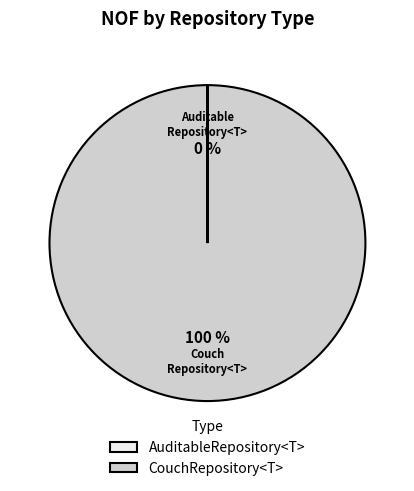

Is it true that CouchRepository<T> is 88% of the pie?

False